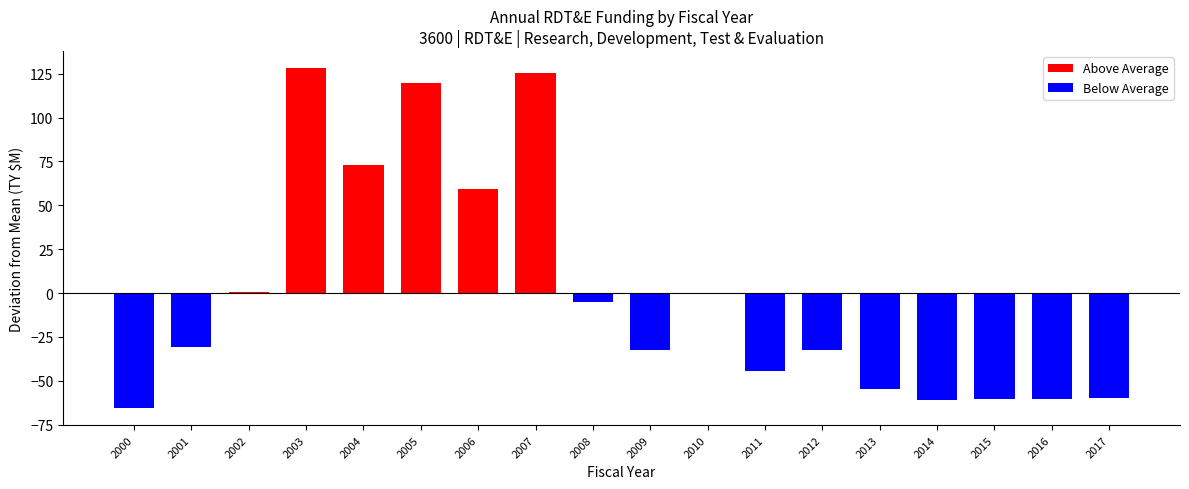

Reading left to right, transcribe all the data shown in this chart.

Above Average: 0.0	0.0	0.9	128.2	73.2	119.9	59.1	125.7	0.0	0.0	0.0	0.0	0.0	0.0	0.0	0.0	0.0	0.0
Below Average: -65.5	-30.6	0.0	0.0	0.0	0.0	0.0	0.0	-5.1	-32.2	-0.2	-44.5	-32.1	-54.7	-60.8	-60.5	-60.2	-60.0